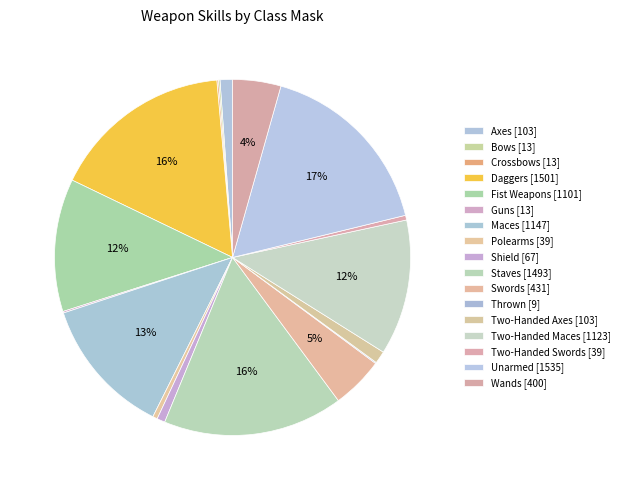

Is the sum of Axes and Polearms greater than half?

No